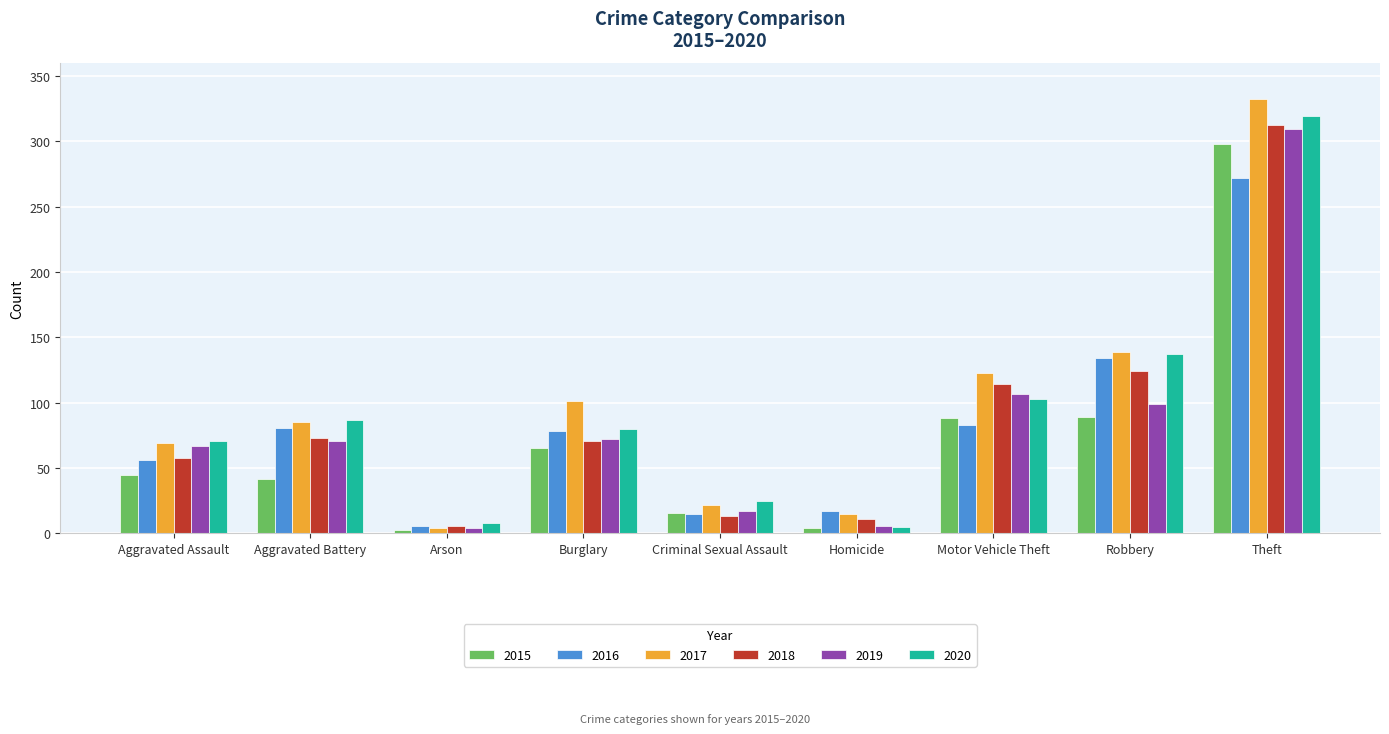

At how many categories does at least one series exceed 218?

1